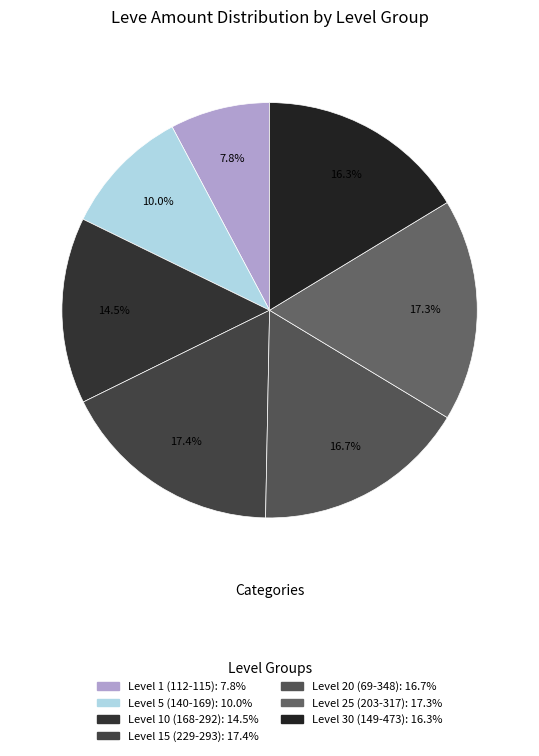

Count the number of slices in the pie.

7